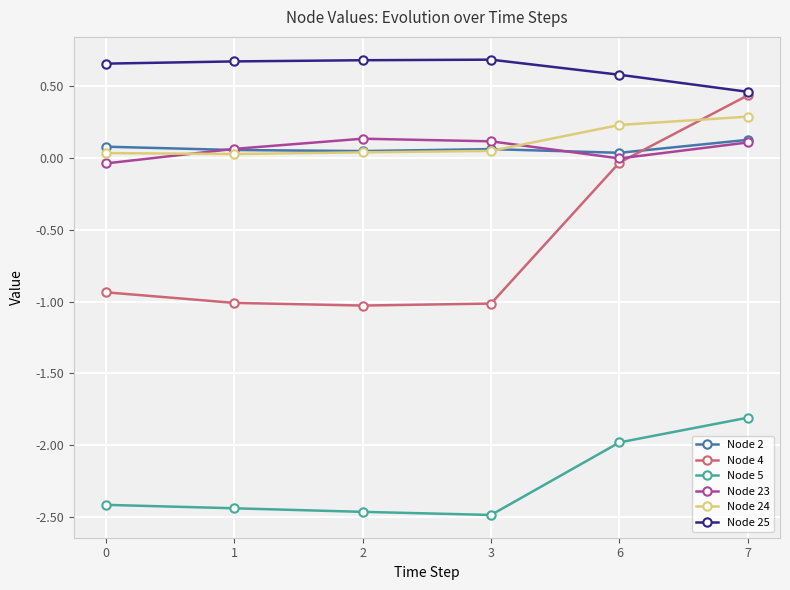

What is the value of the Node 4 point at the 4th from the left?

-1.0